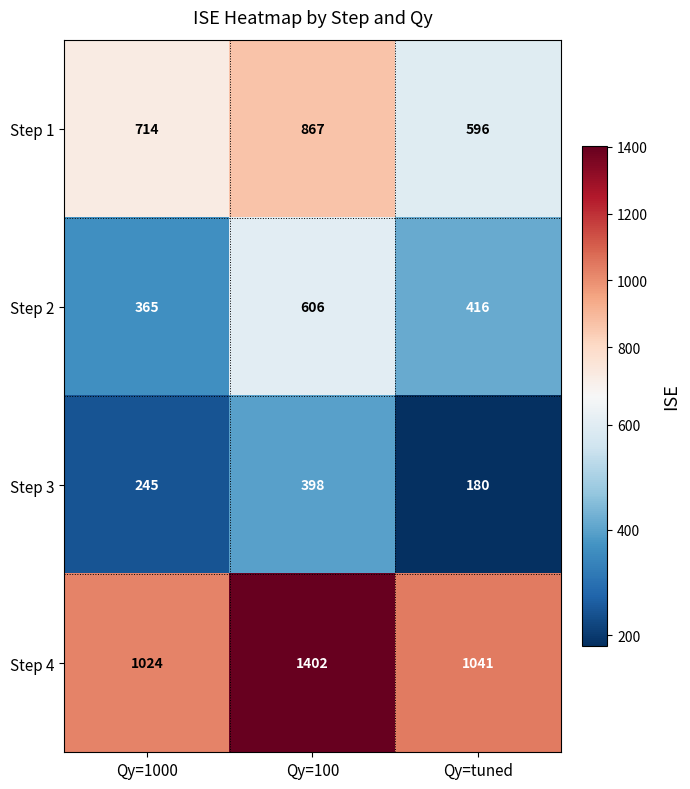

Which label corresponds to the largest value in the chart?

Qy=100